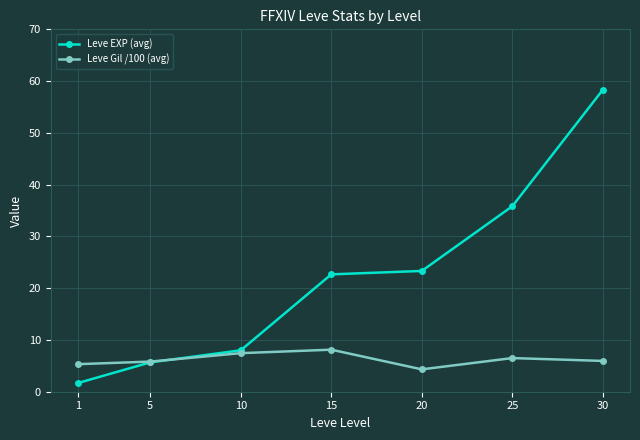

Rank the series by their maximum value, from lowest to highest.

Leve Gil /100 (avg), Leve EXP (avg)